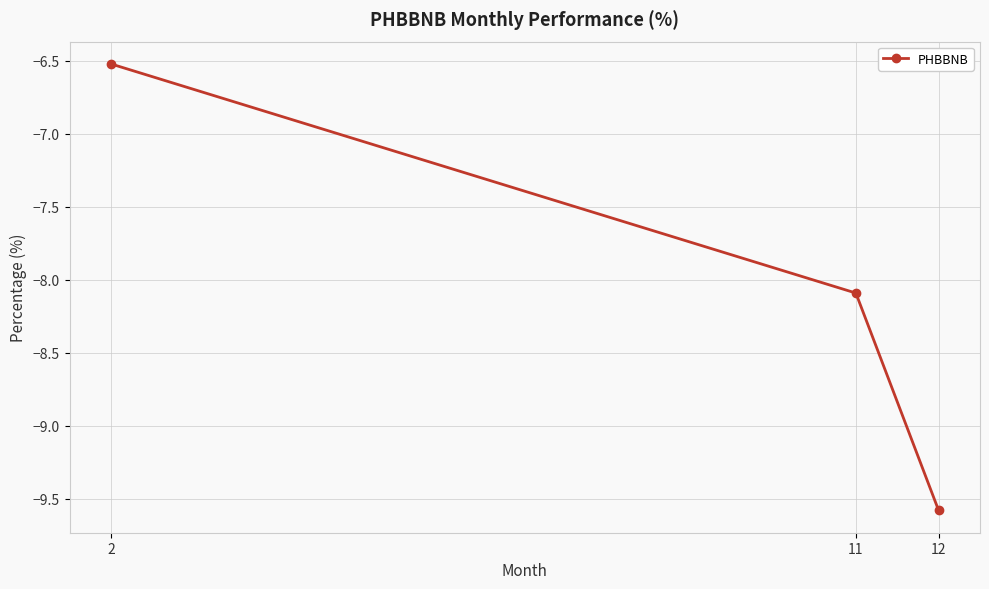

How many values are between -9 and -6?

2